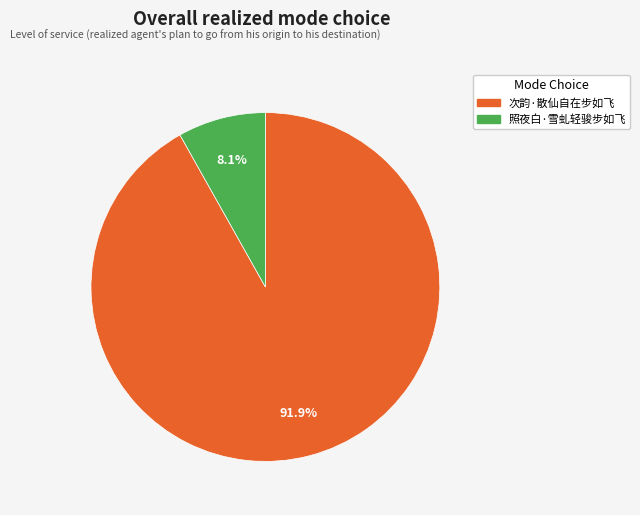

How many segments does this pie chart have?

2